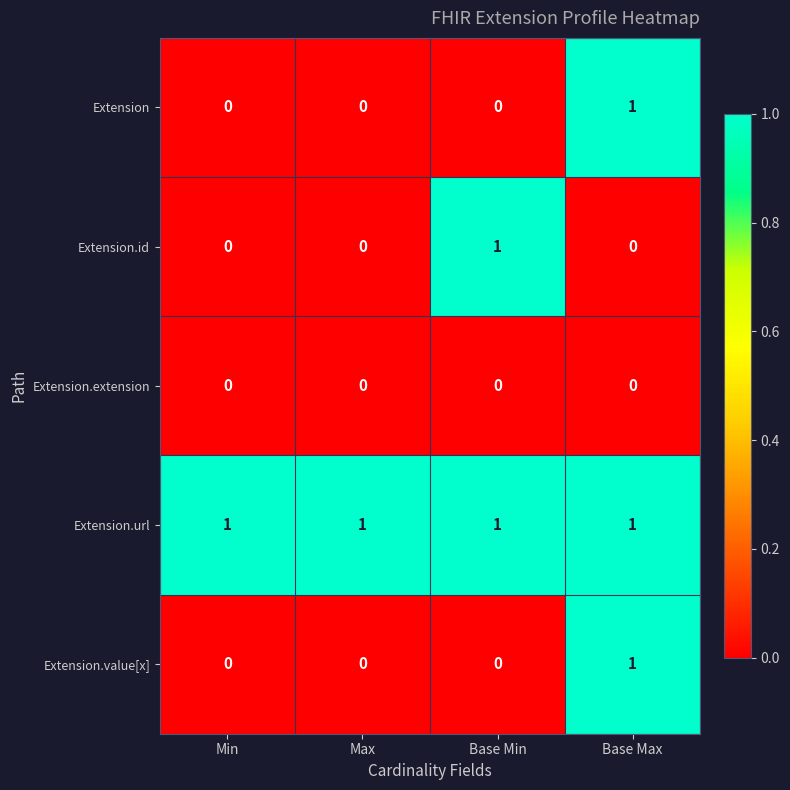

True or false: Extension.value[x] has a value of 0 at Base Min.

True